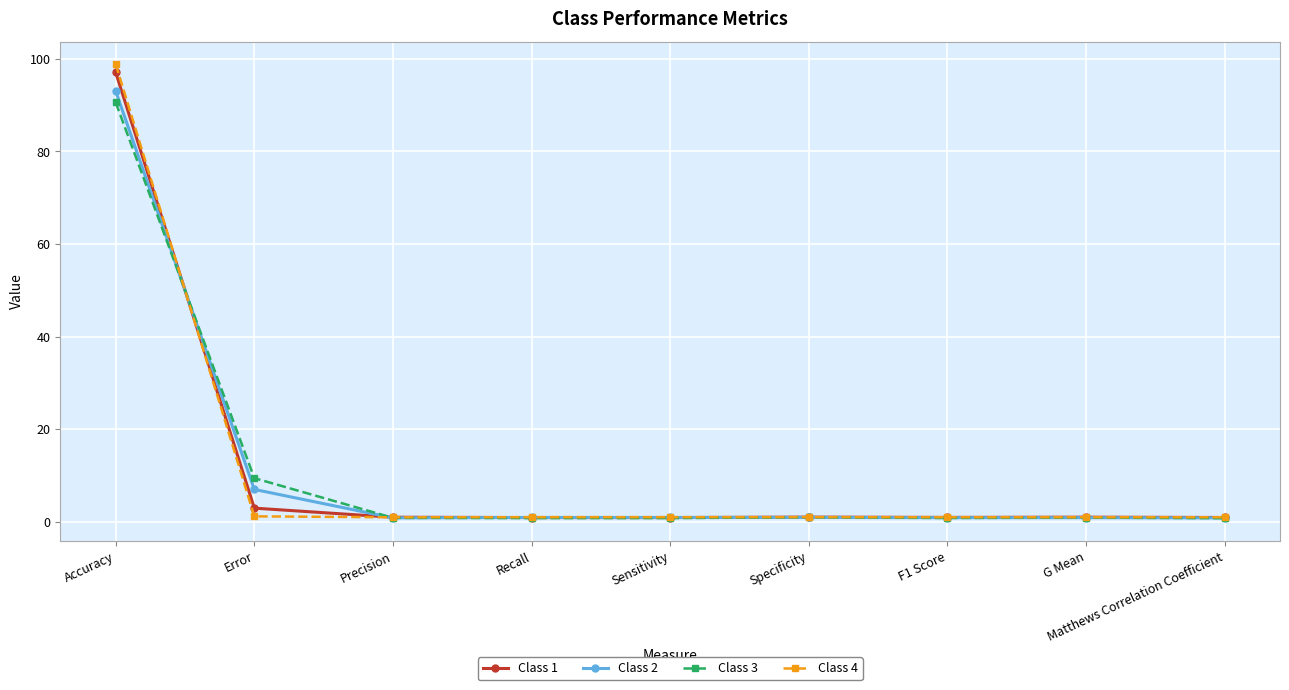

What is the average value of the Class 3 series?

11.8